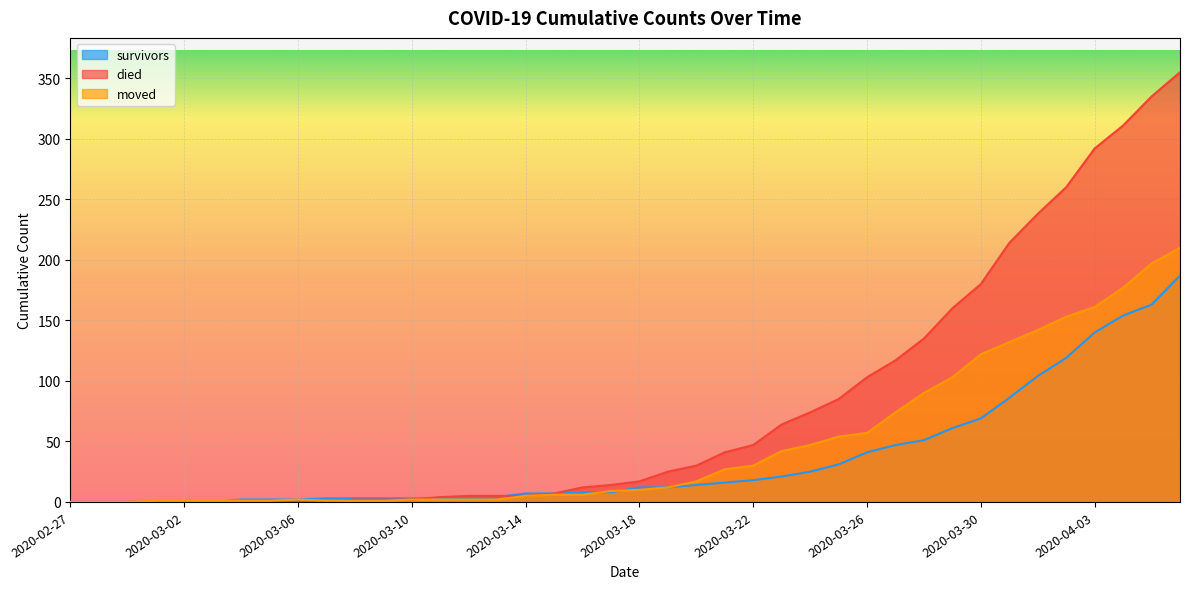

Is it true that moved equals 1 at 2020-03-04?

True